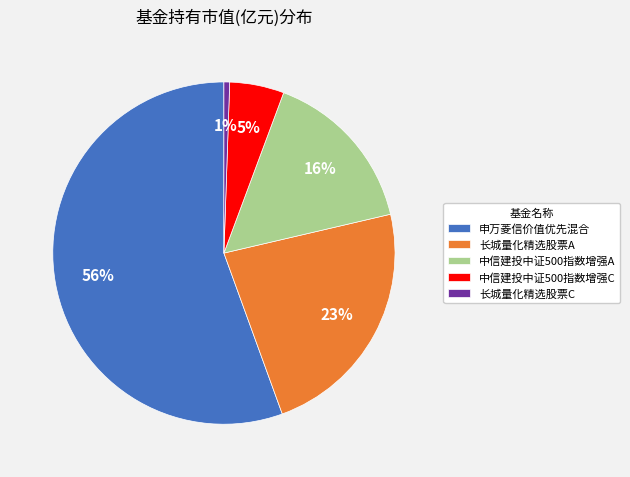

Which slice represents more than half of the pie?

申万菱信价值优先混合